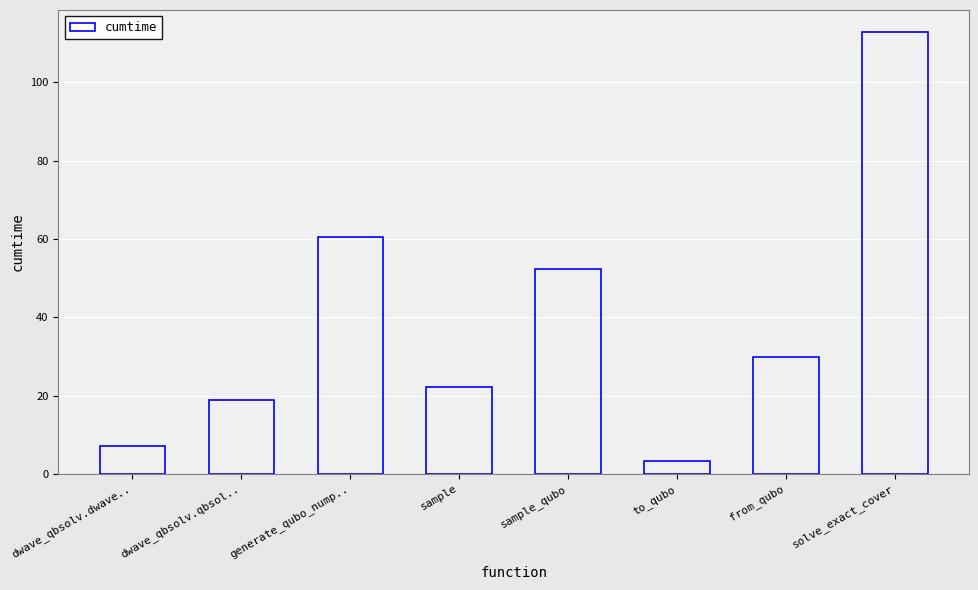

Reading left to right, what are all the values shown in this chart?

dwave_qbsolv.dwave..=7.2	dwave_qbsolv.qbsol..=18.9	generate_qubo_nump..=60.5	sample=22.3	sample_qubo=52.4	to_qubo=3.4	from_qubo=29.9	solve_exact_cover=112.9